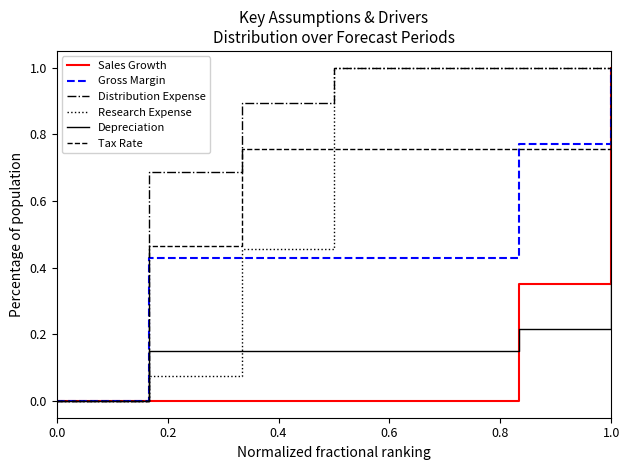

Which series has the largest total across all categories?

Distribution Expense